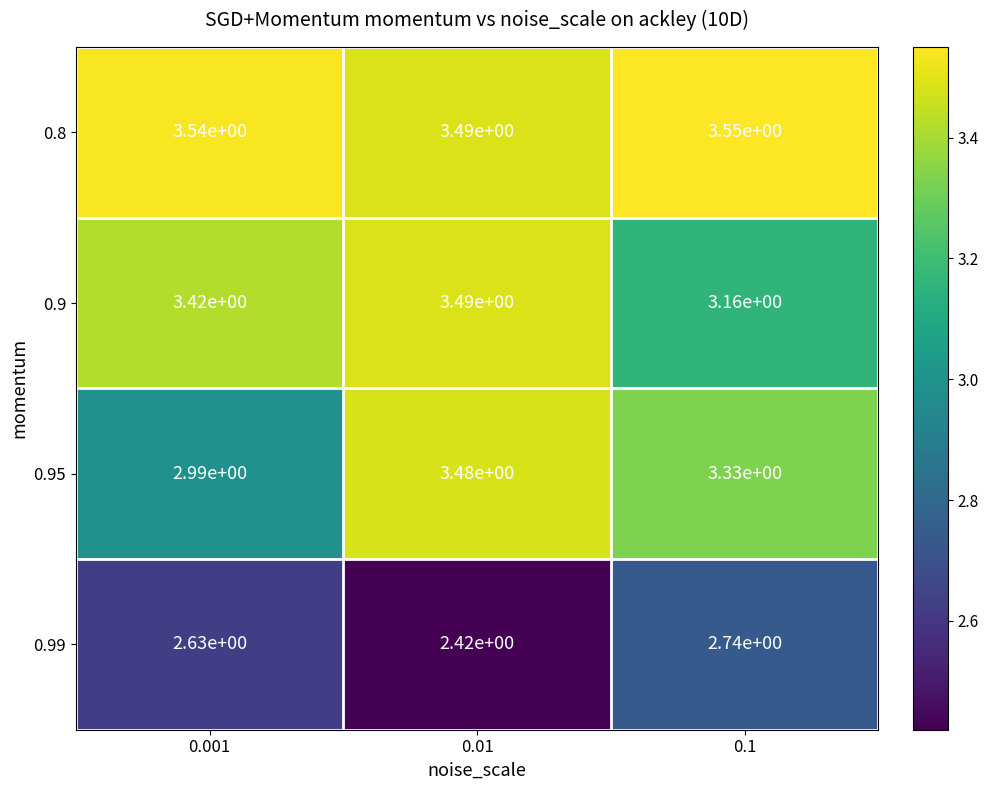

Is the value of 0.99 at 0.01 greater than the value of 0.95 at 0.001?

No